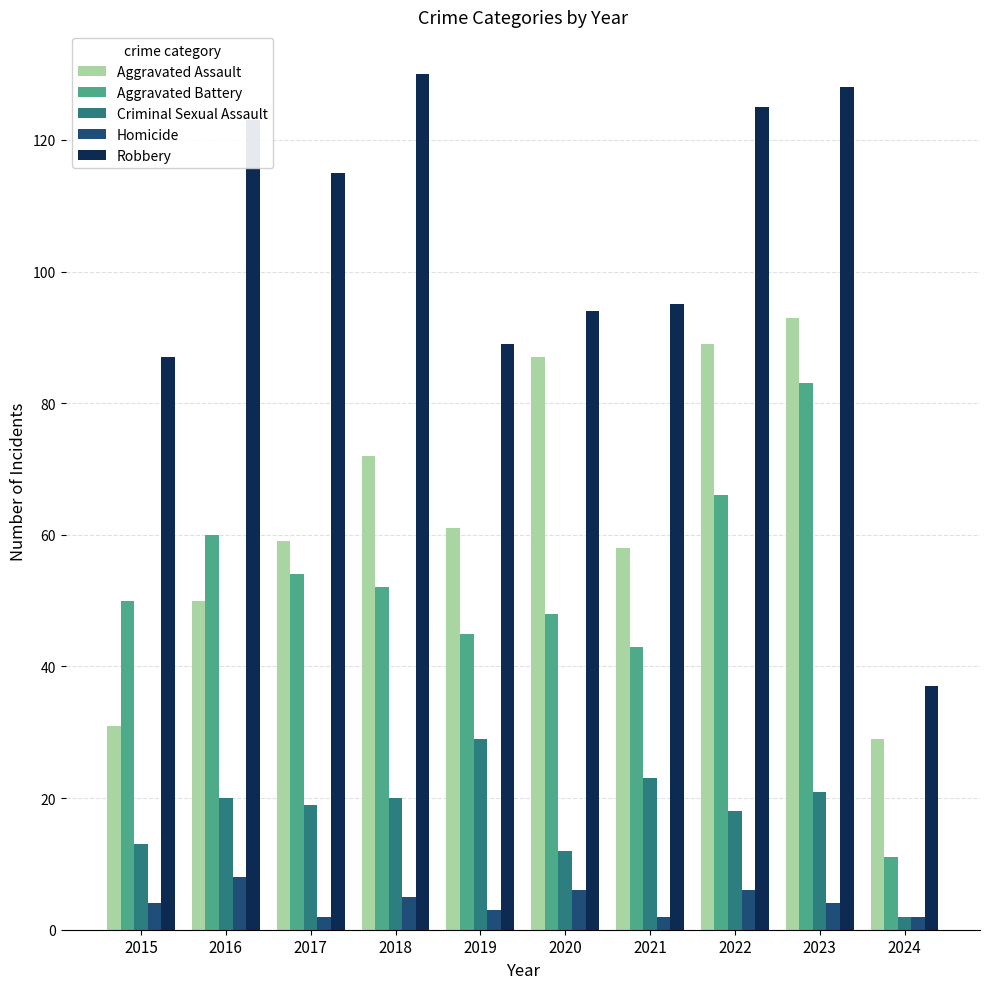

Which series has the largest range (max minus min)?

Robbery